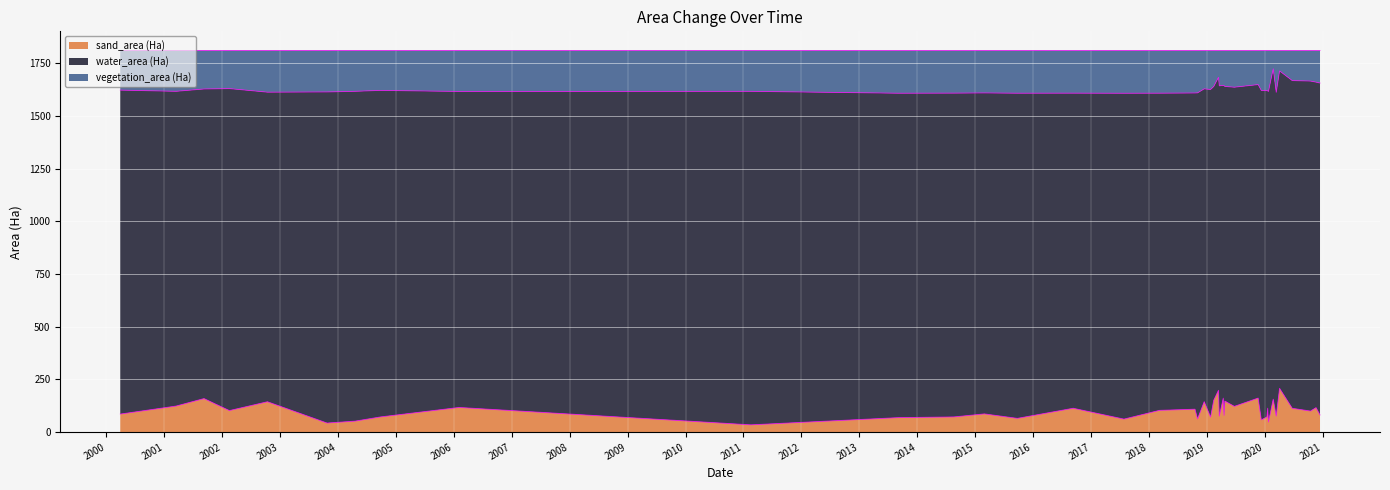

What are all the series names shown in the legend?

sand_area (Ha), water_area (Ha), vegetation_area (Ha)